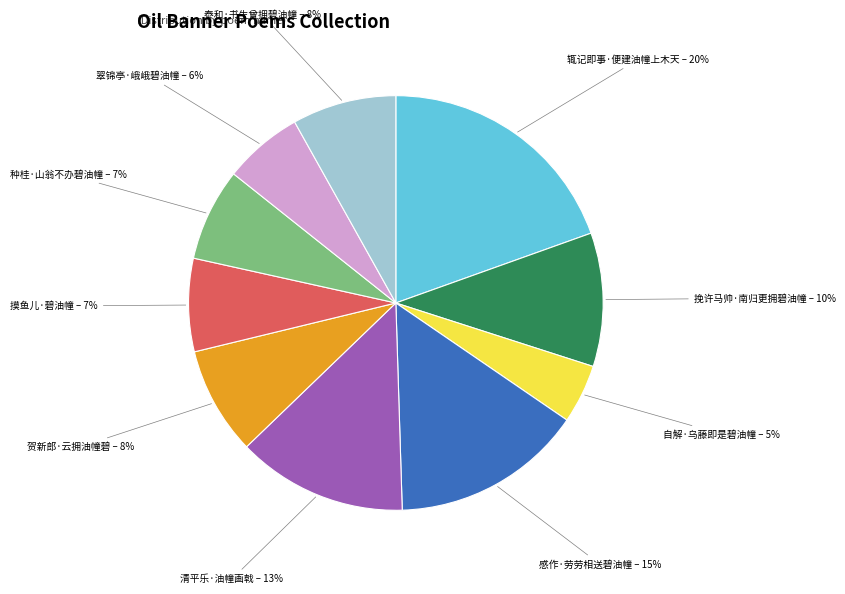

Is it true that 辄记即事·便建油幢上木天 is 12% of the pie?

False